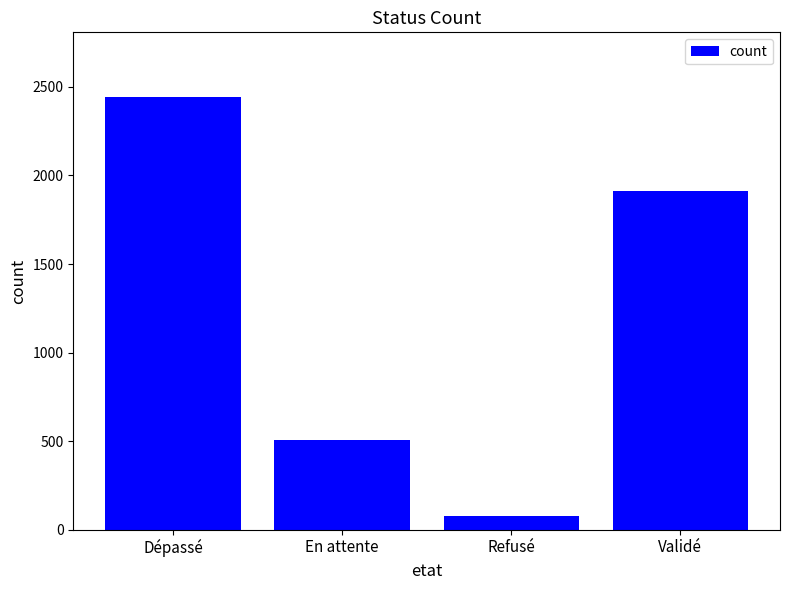

Where is the data nearest to the value 1260?

Validé